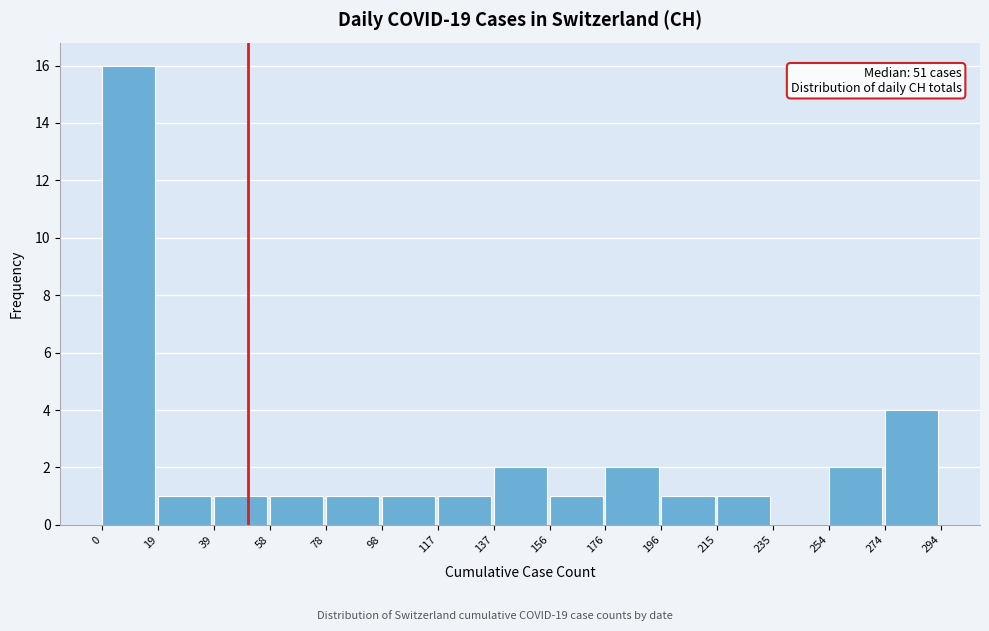

Which range on the x-axis has the tallest bar?

0 to 19